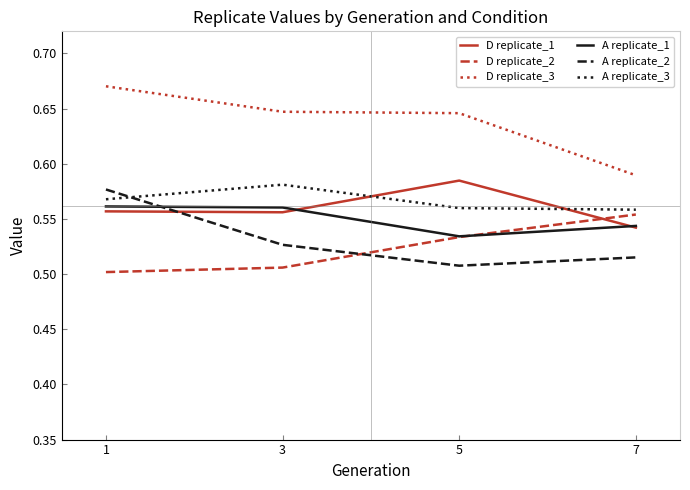

What are all the series names shown in the legend?

D replicate_1, D replicate_2, D replicate_3, A replicate_1, A replicate_2, A replicate_3